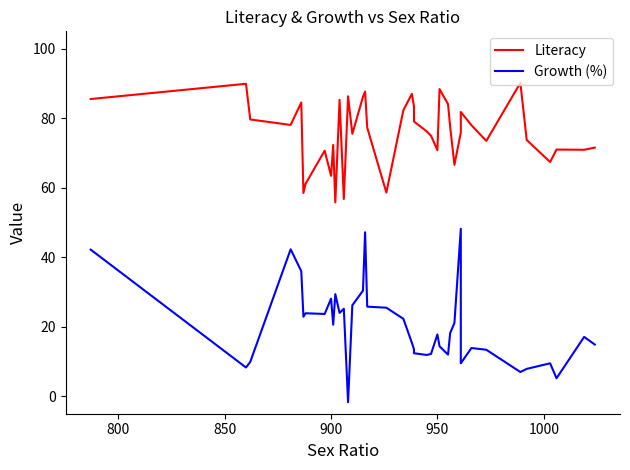

What is the difference between the maximum and minimum values in the Literacy series?

34.4